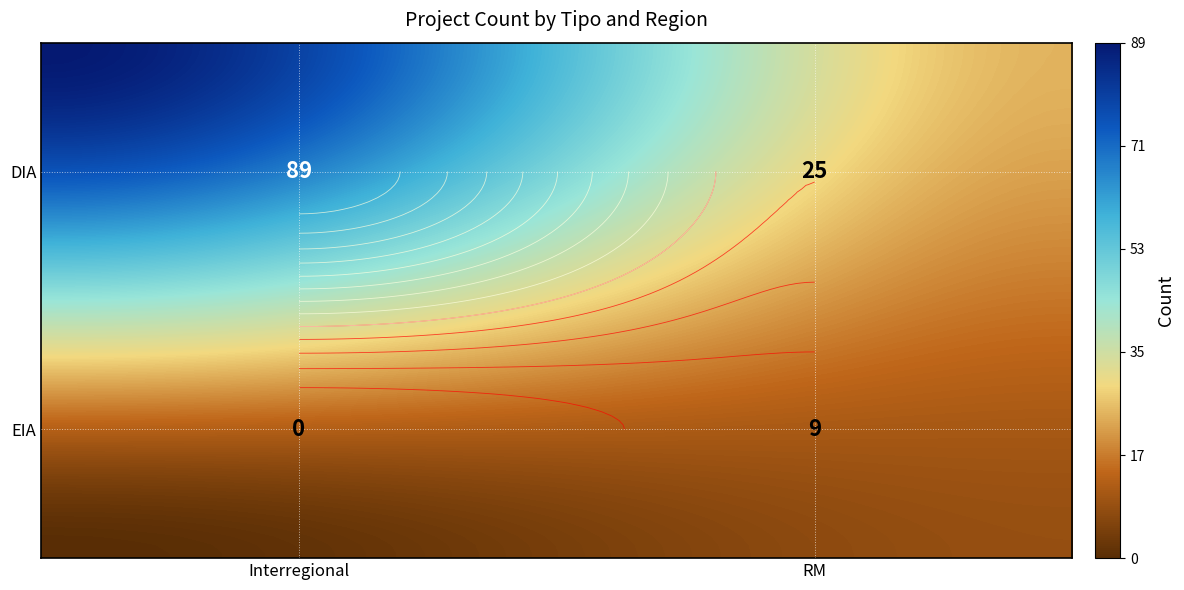

Count the DIA values in the range 25 to 89.

2